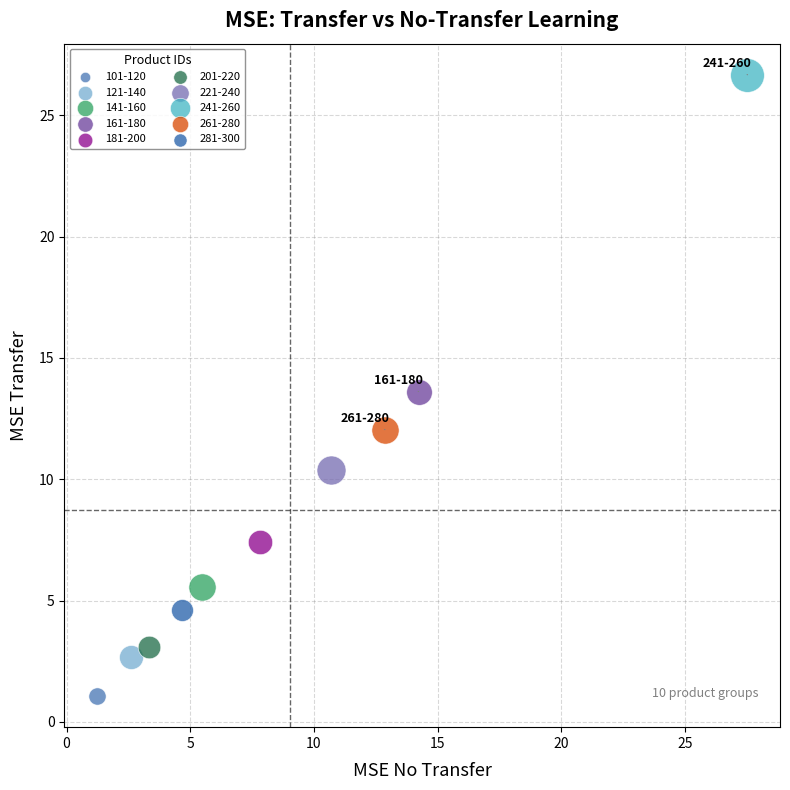

What are all the series names shown in the legend?

101-120, 121-140, 141-160, 161-180, 181-200, 201-220, 221-240, 241-260, 261-280, 281-300